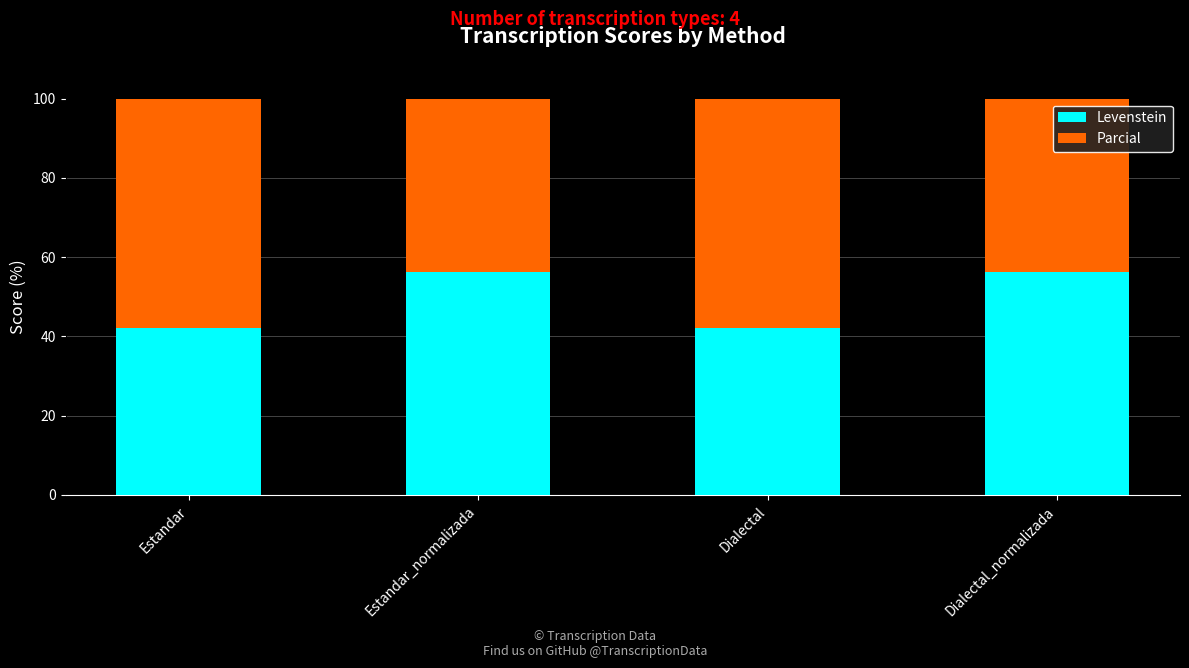

Read the Levenstein value at Dialectal.

42.1